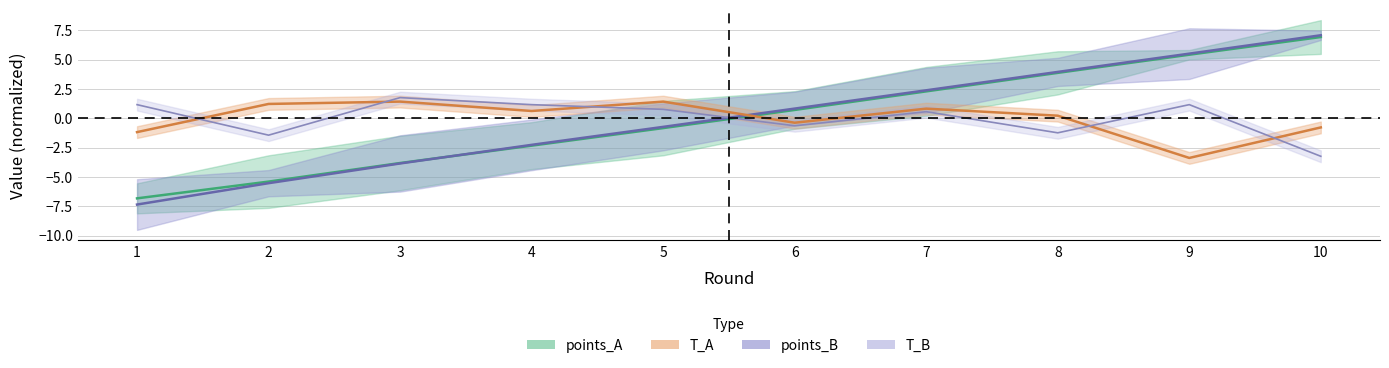

How many values in T_A are below zero?

4